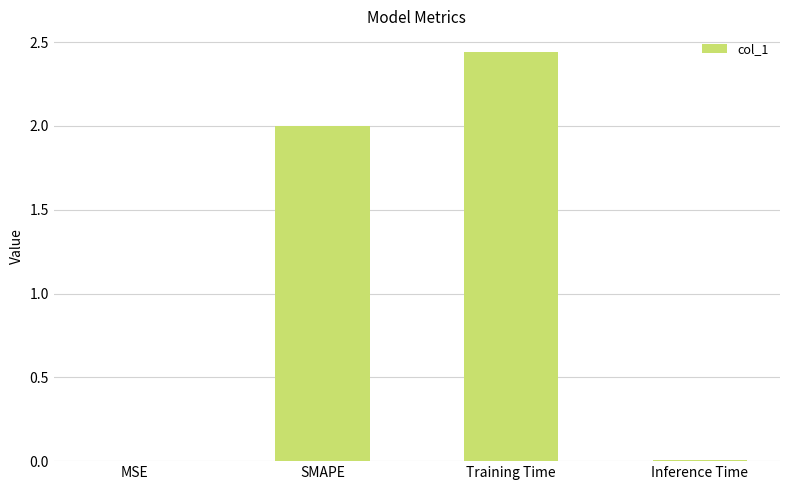

What is the average value?

1.1